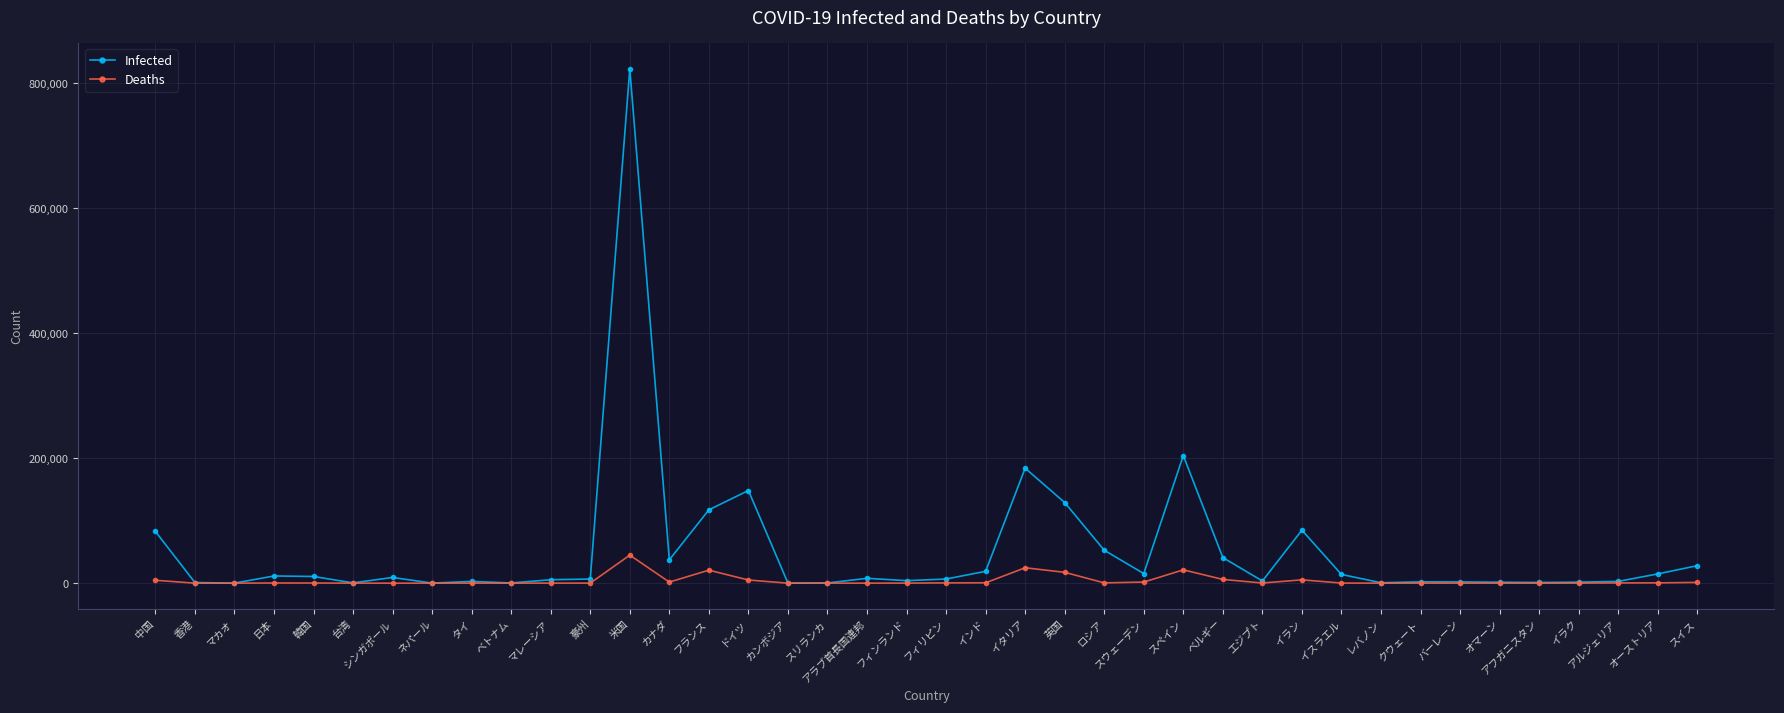

Is this an area chart (filled region under the line)?

No